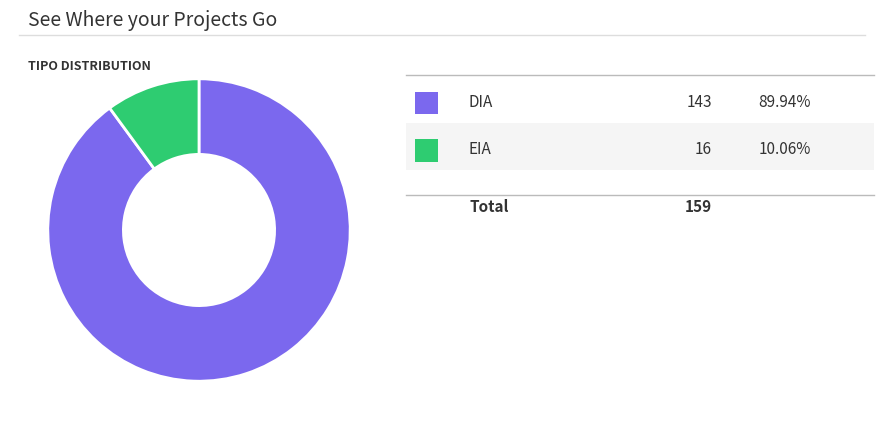

Does any single category account for the majority?

Yes